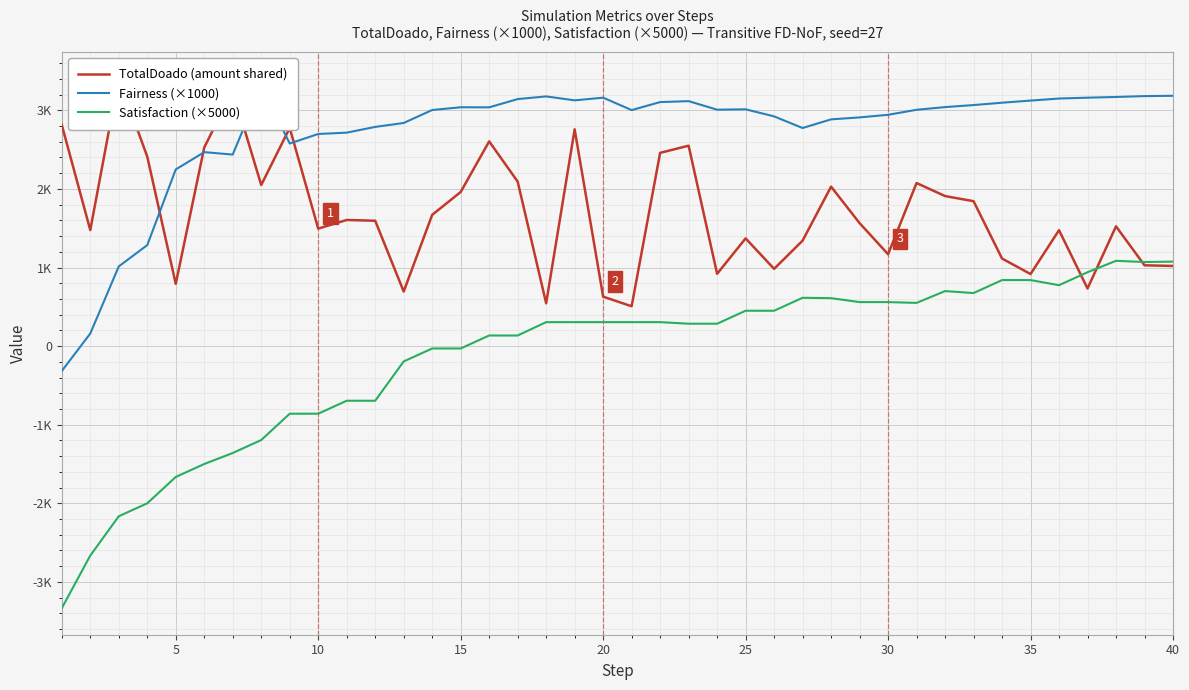

True or false: Satisfaction (×5000) and TotalDoado (amount shared) intersect in this chart.

True